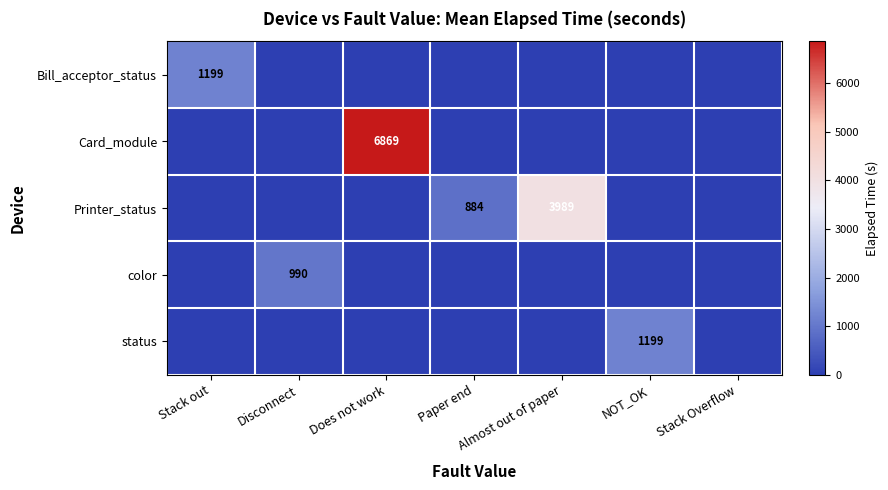

The Card_module series shows 11833 at Does not work. True or false?

False